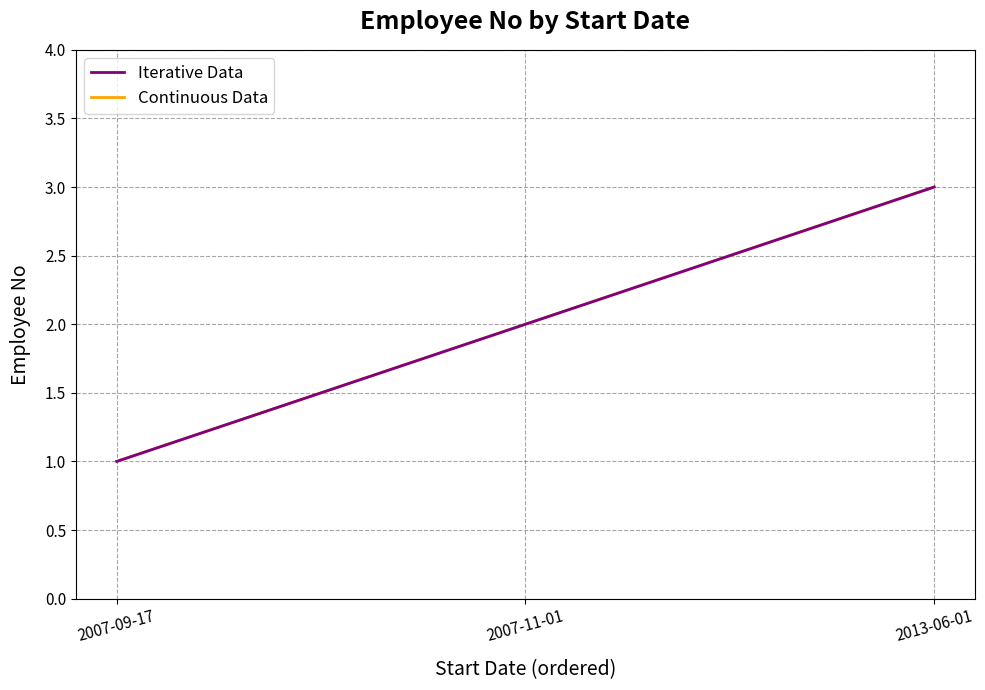

Reading right to left, what are all the values shown in this chart?

Iterative Data: 3	2	1
Continuous Data: 3	2	1